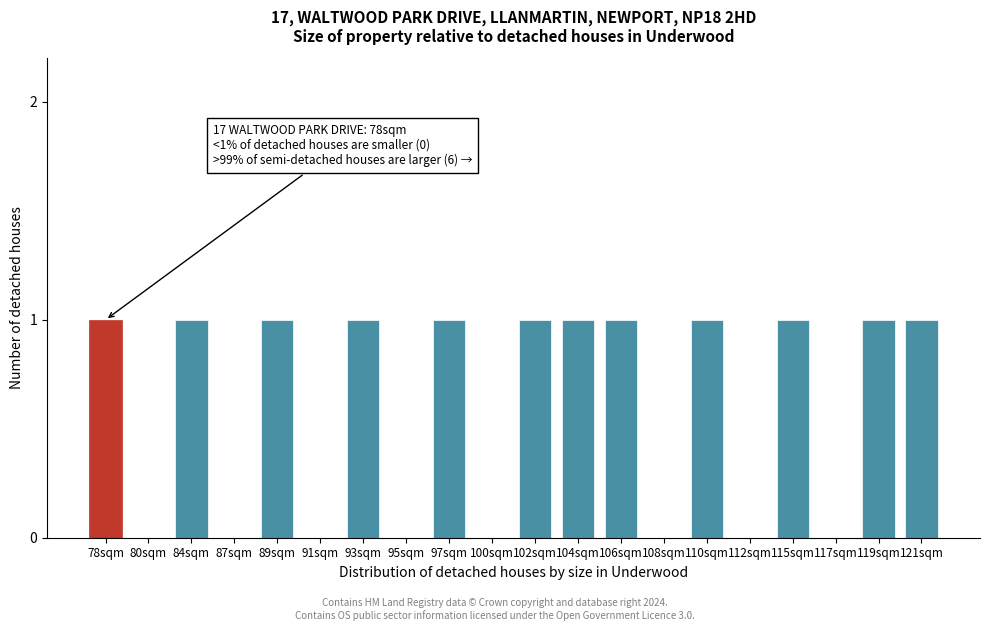

Reading right to left, what are all the values shown in this chart?

121sqm=1	119sqm=1	117sqm=0	115sqm=1	112sqm=0	110sqm=1	108sqm=0	106sqm=1	104sqm=1	102sqm=1	100sqm=0	97sqm=1	95sqm=0	93sqm=1	91sqm=0	89sqm=1	87sqm=0	84sqm=1	80sqm=0	78sqm=1